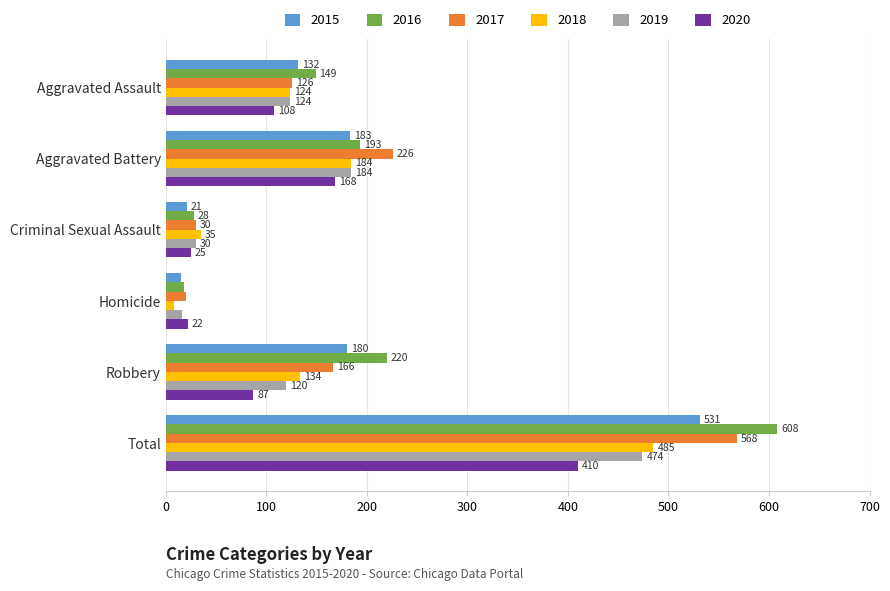

What is the approximate value of 2018 at Criminal Sexual Assault?

35